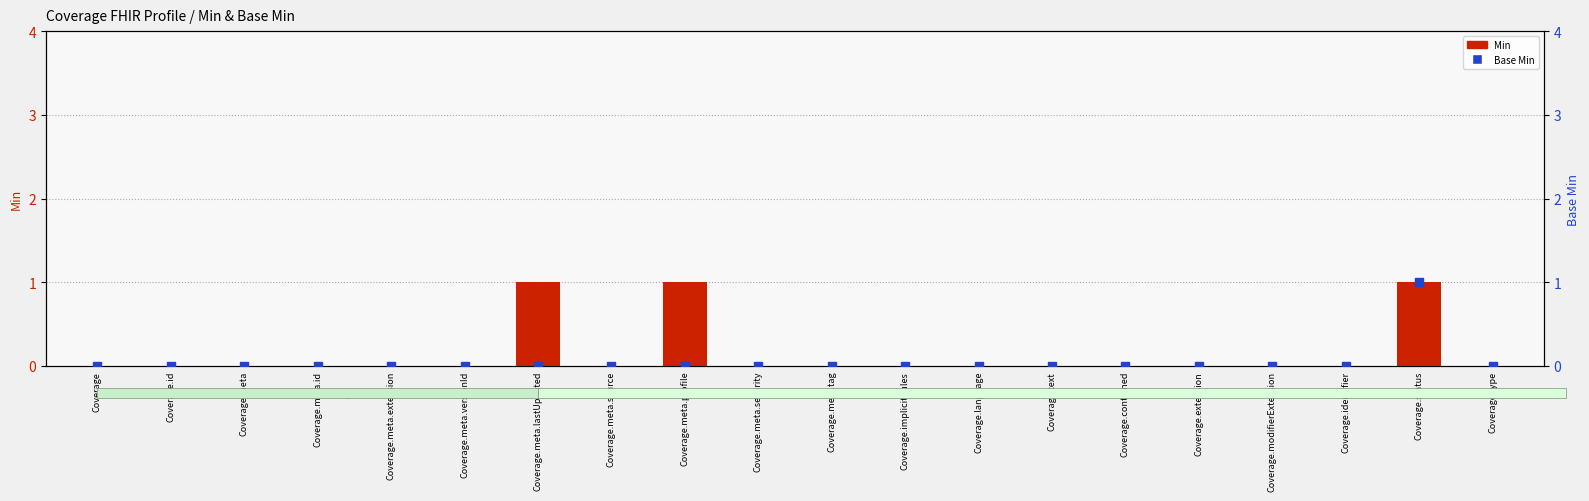

Is the value of Base Min at Coverage greater than the value of Min at Coverage.meta?

No